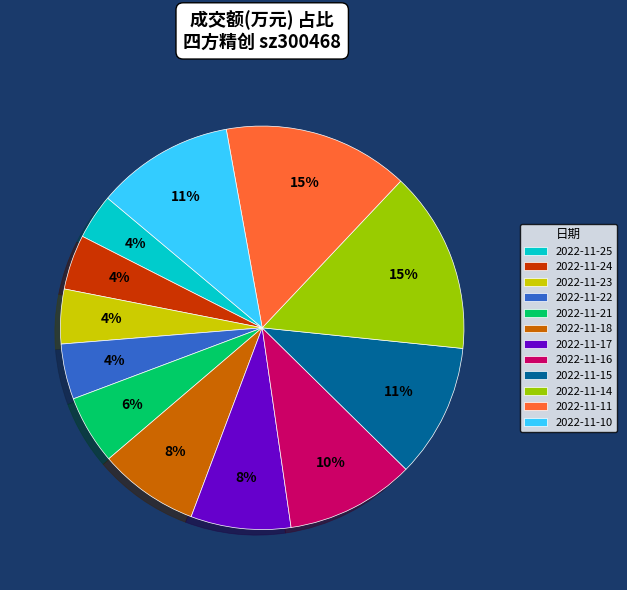

What is the ratio of the value at 2022-11-23 to the value at 2022-11-22?

1.0